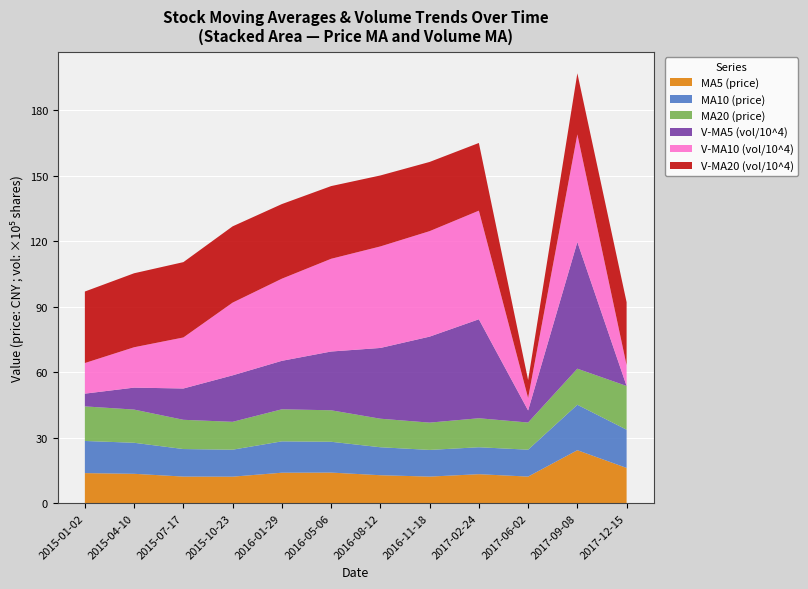

Reading left to right, extract all data points from this chart.

ma5: 13.8	13.4	12.2	12.1	13.9	14.0	12.8	12.2	13.3	12.2	24.3	16.1
ma10: 14.7	14.2	12.6	12.3	14.4	14.1	12.8	12.2	12.3	12.3	20.8	17.5
ma20: 15.8	15.2	13.4	12.8	14.7	14.4	13.1	12.5	13.3	12.4	16.5	20.0
v_ma5: 583693.9	1005696.8	1433221.4	2128240.5	2219826.0	2691116.0	3240289.4	3937713.6	4532485.3	553603.8	5800559.4	0.0
v_ma10: 1401759.9	1848406.4	2336755.4	3330362.9	3760857.8	4245837.7	4648996.9	4830435.1	4973799.7	568365.8	4928956.0	947154.3
v_ma20: 3275013.6	3388681.2	3450302.9	3493664.6	3417483.0	3329651.2	3250363.2	3169385.2	3100369.2	822919.9	2798469.5	2888794.7